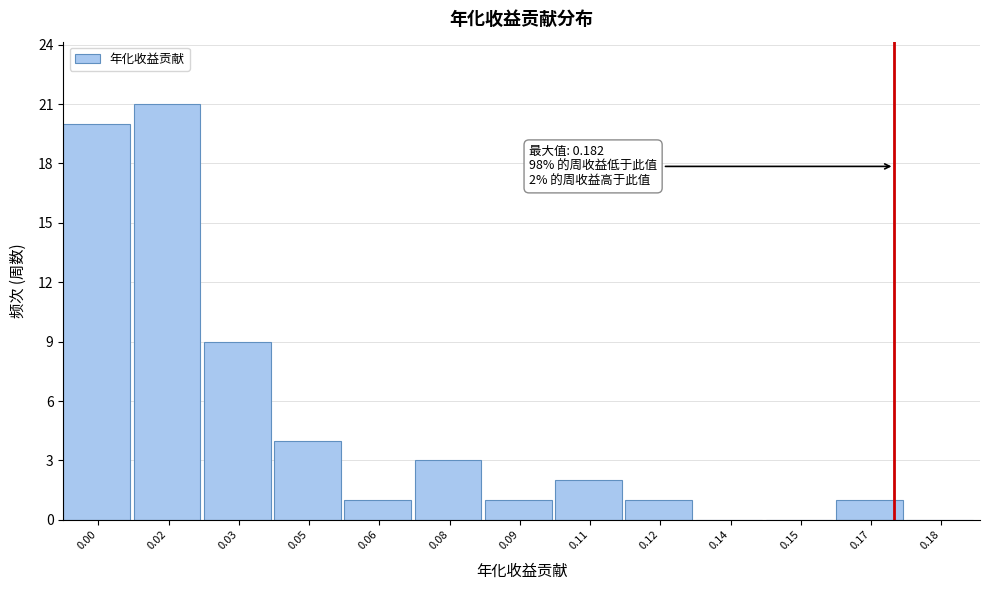

Reading left to right, what are all the values shown in this chart?

0.00=20	0.02=21	0.03=9	0.05=4	0.06=1	0.08=3	0.09=1	0.11=2	0.12=1	0.14=0	0.15=0	0.17=1	0.18=0